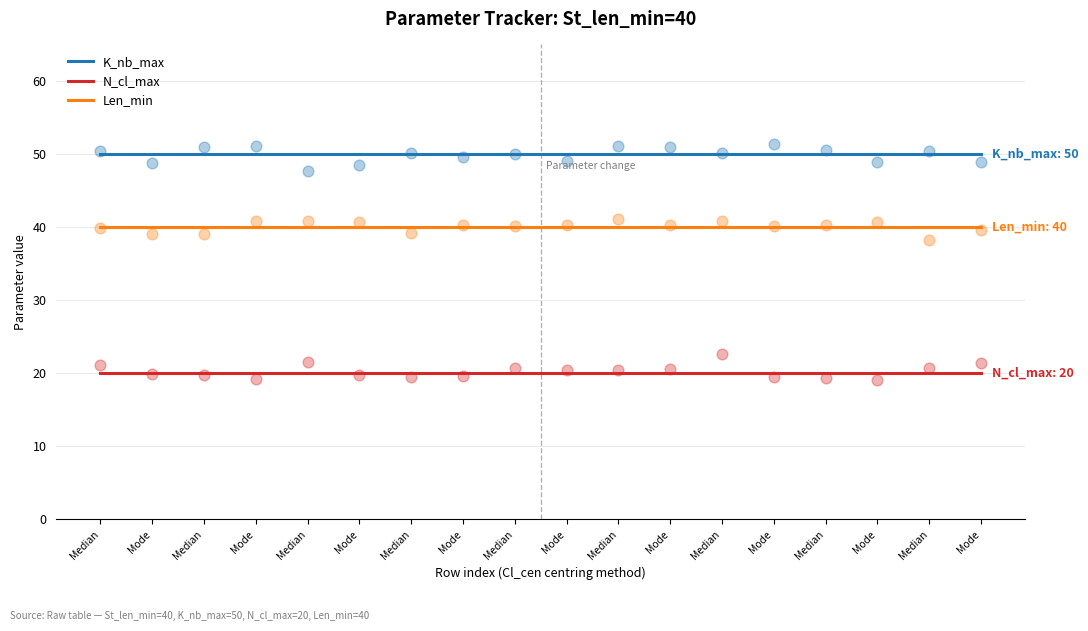

At which category is the sum across all series the highest?

Median